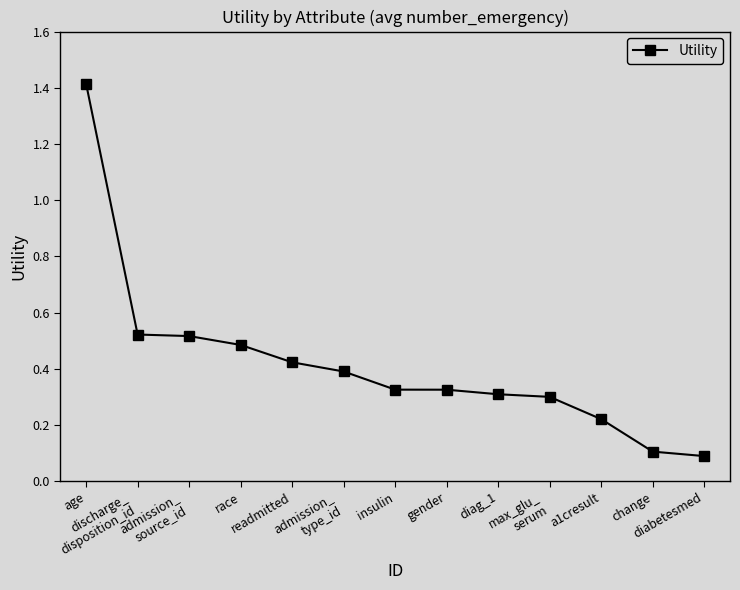

What position from the left is diag_1?

9